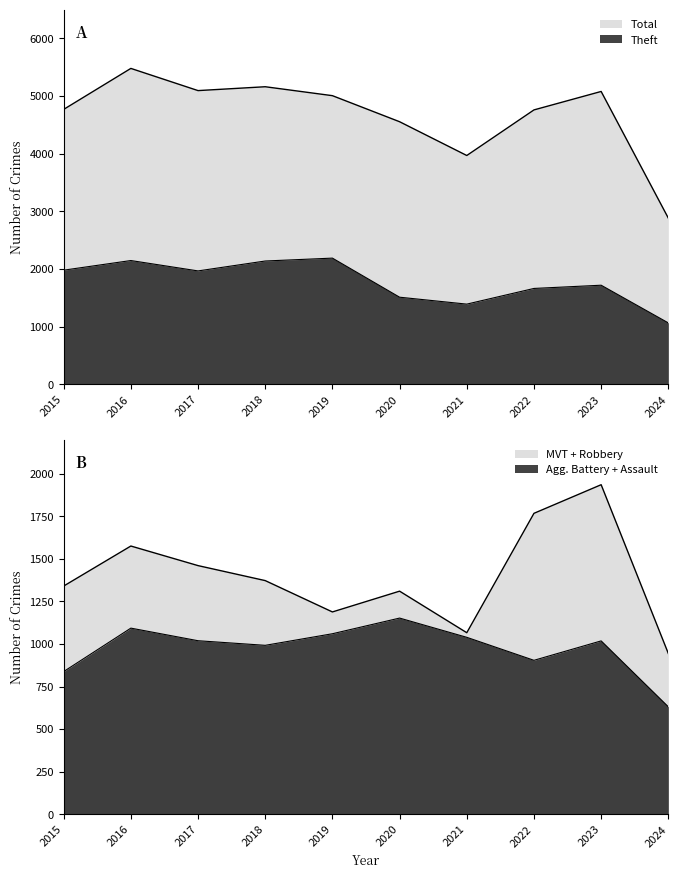

Does the chart have visible grid lines?

No